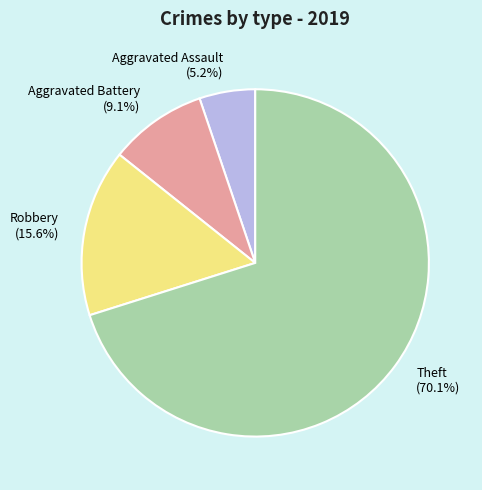

What is the majority slice?

Theft